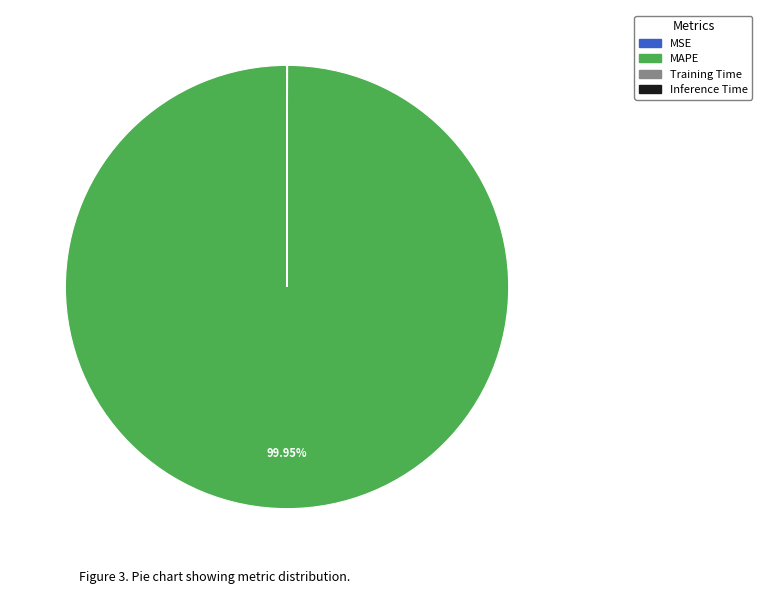

Does MAPE represent more than half of the total?

Yes